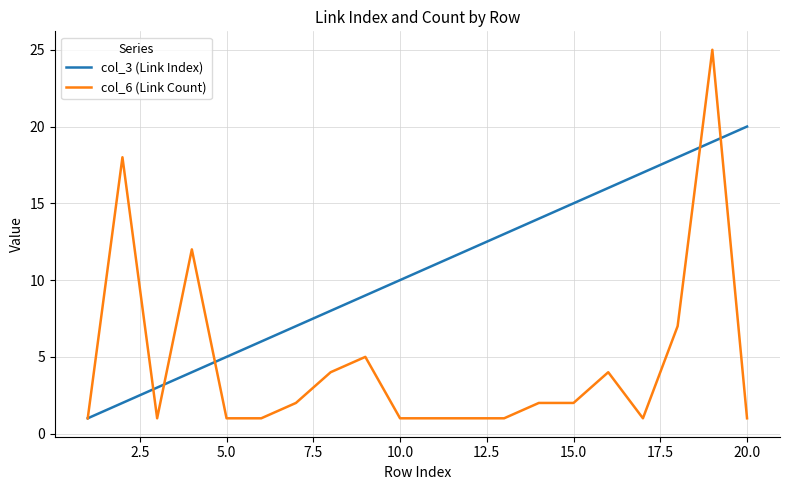

Rank the series by their maximum value, from highest to lowest.

col_6 (Link Count), col_3 (Link Index)